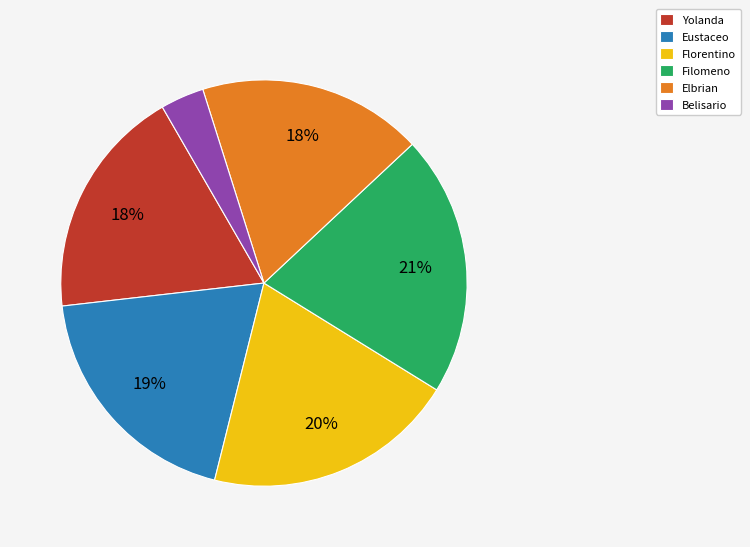

To the nearest percent, what is the average slice percentage?

17%